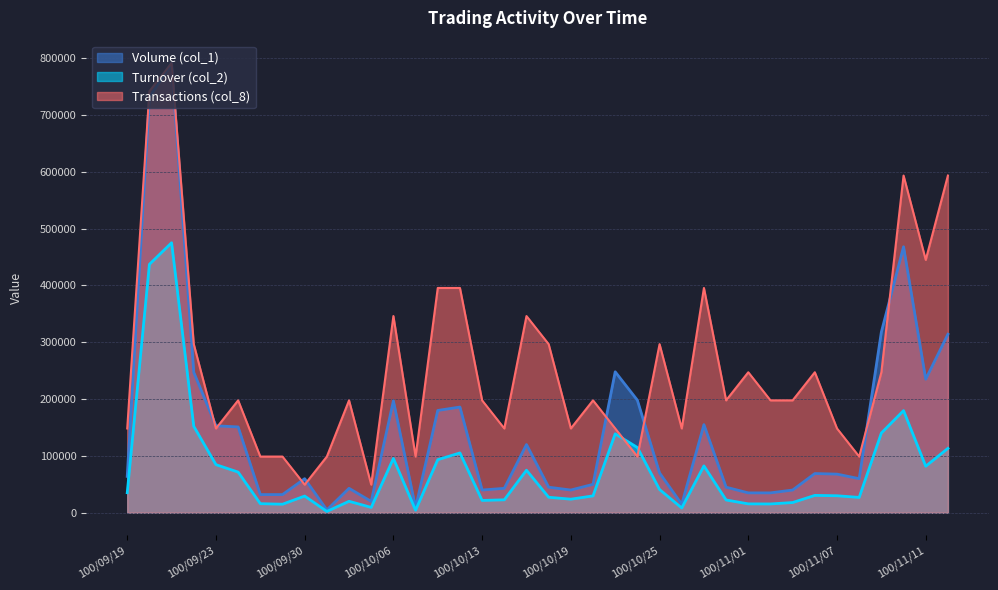

Which series changed the most between 100/10/31 and 100/11/10?

Volume (col_1)